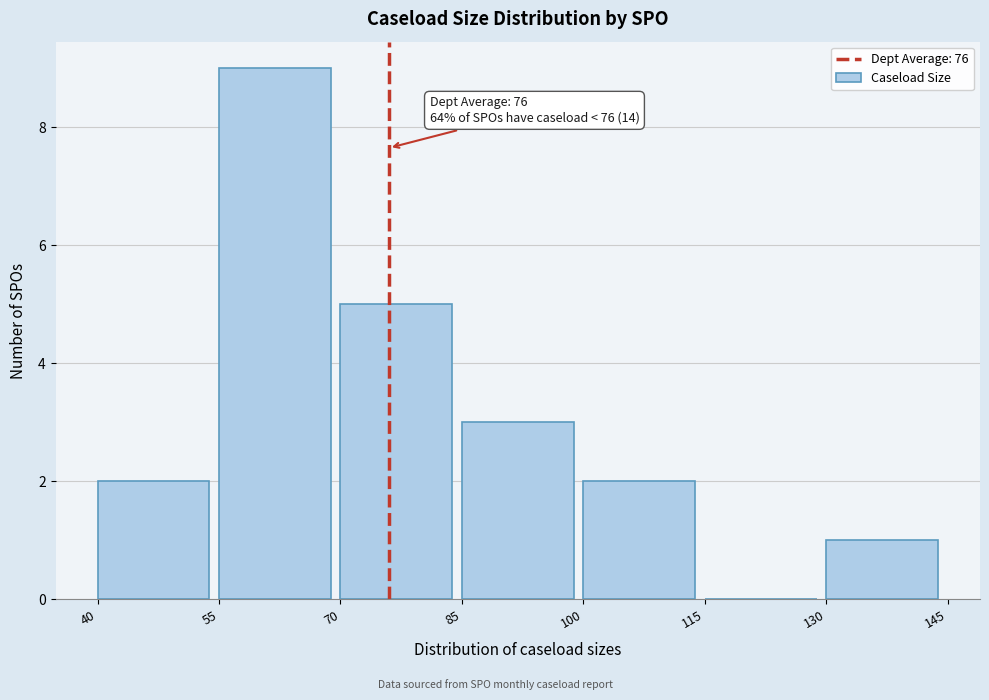

Over which range of the x-axis is the bar tallest?

55 to 70